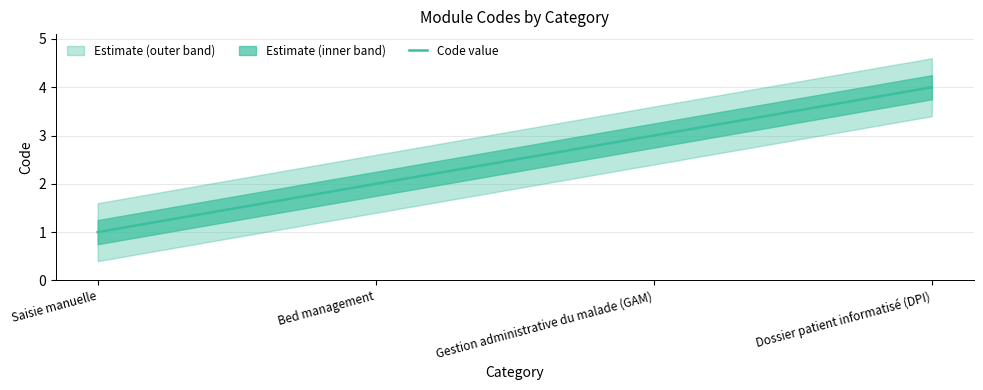

Rank the categories by value from highest to lowest.

Dossier patient informatisé (DPI), Gestion administrative du malade (GAM), Bed management, Saisie manuelle